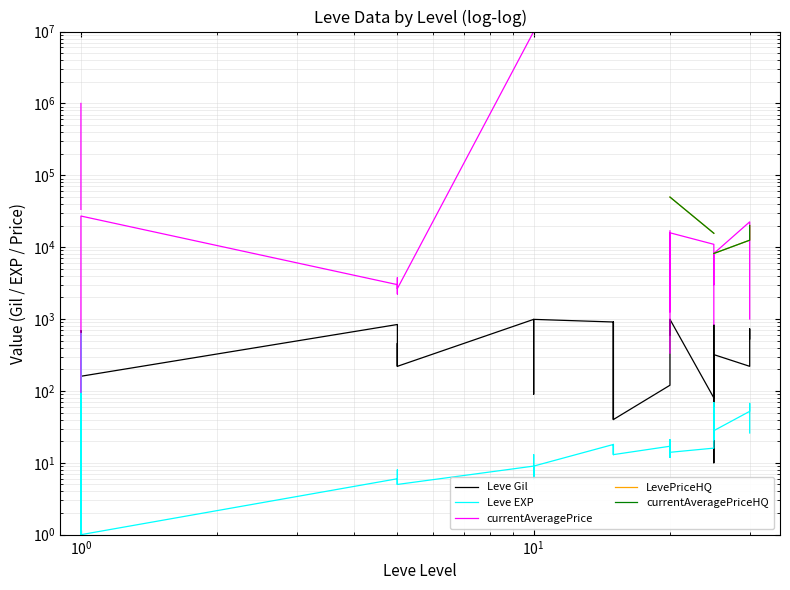

Does the chart have visible grid lines?

Yes